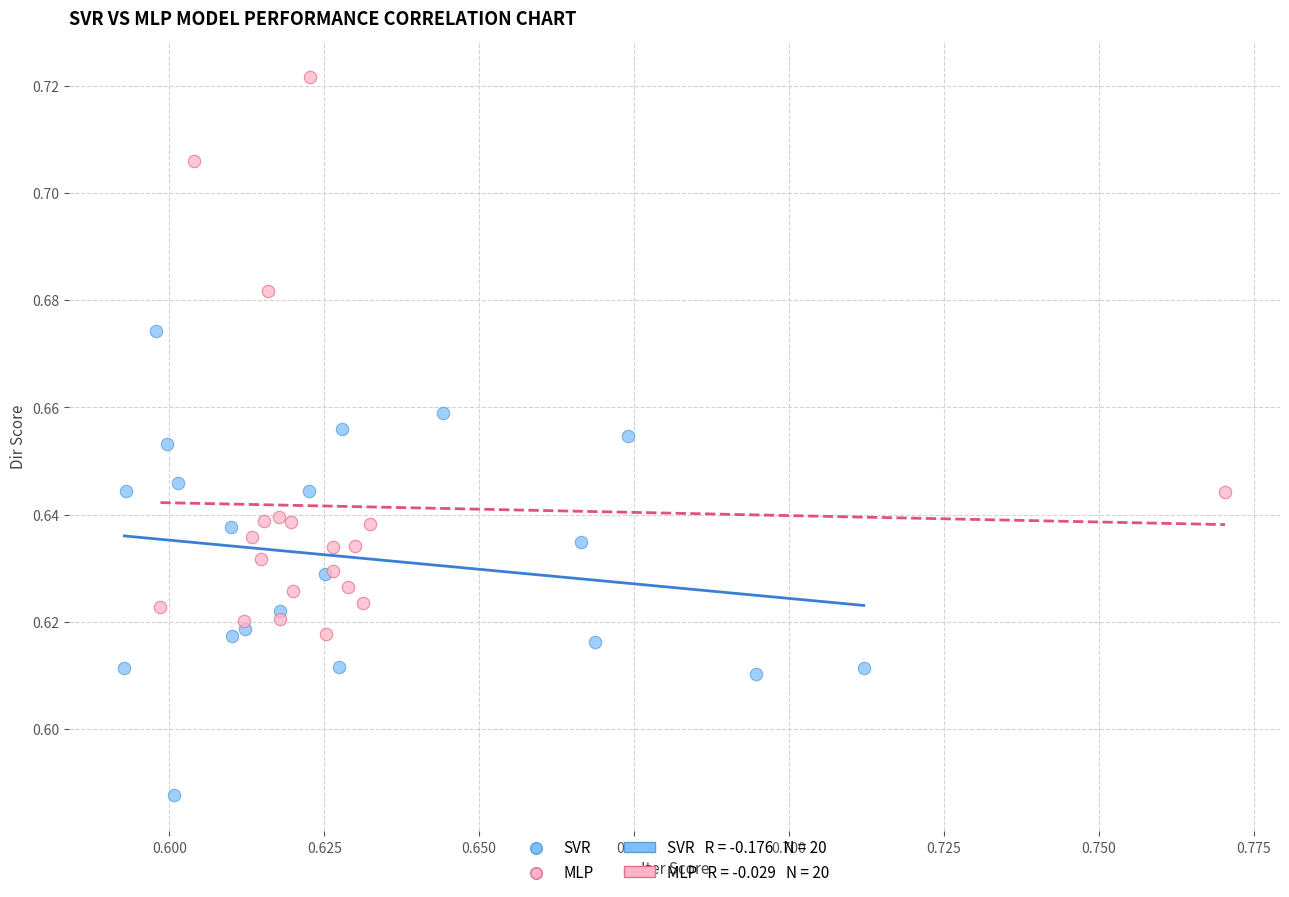

Which series contains the highest Y value?

MLP